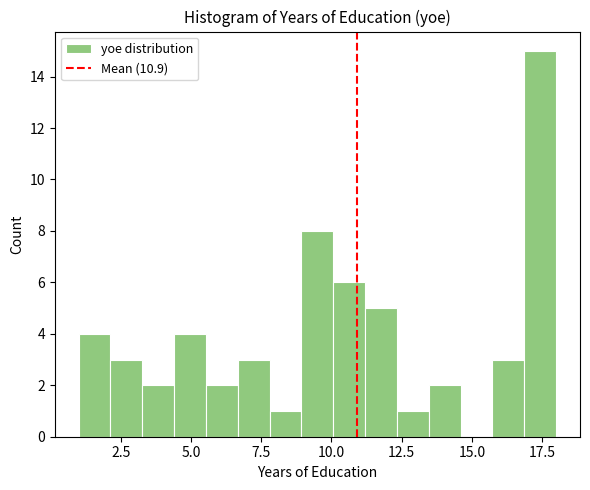

Read against the x-axis, roughly where is the centre of the tallest bar?

17.5